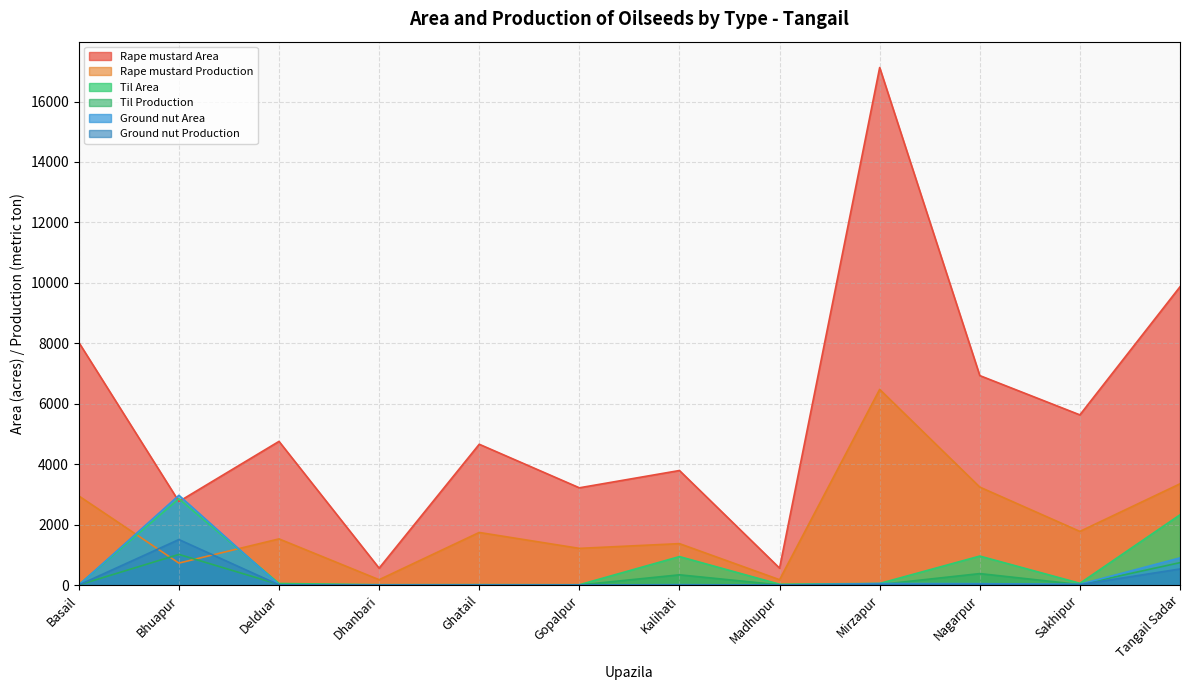

How many data points in Til Production are above 17?

5